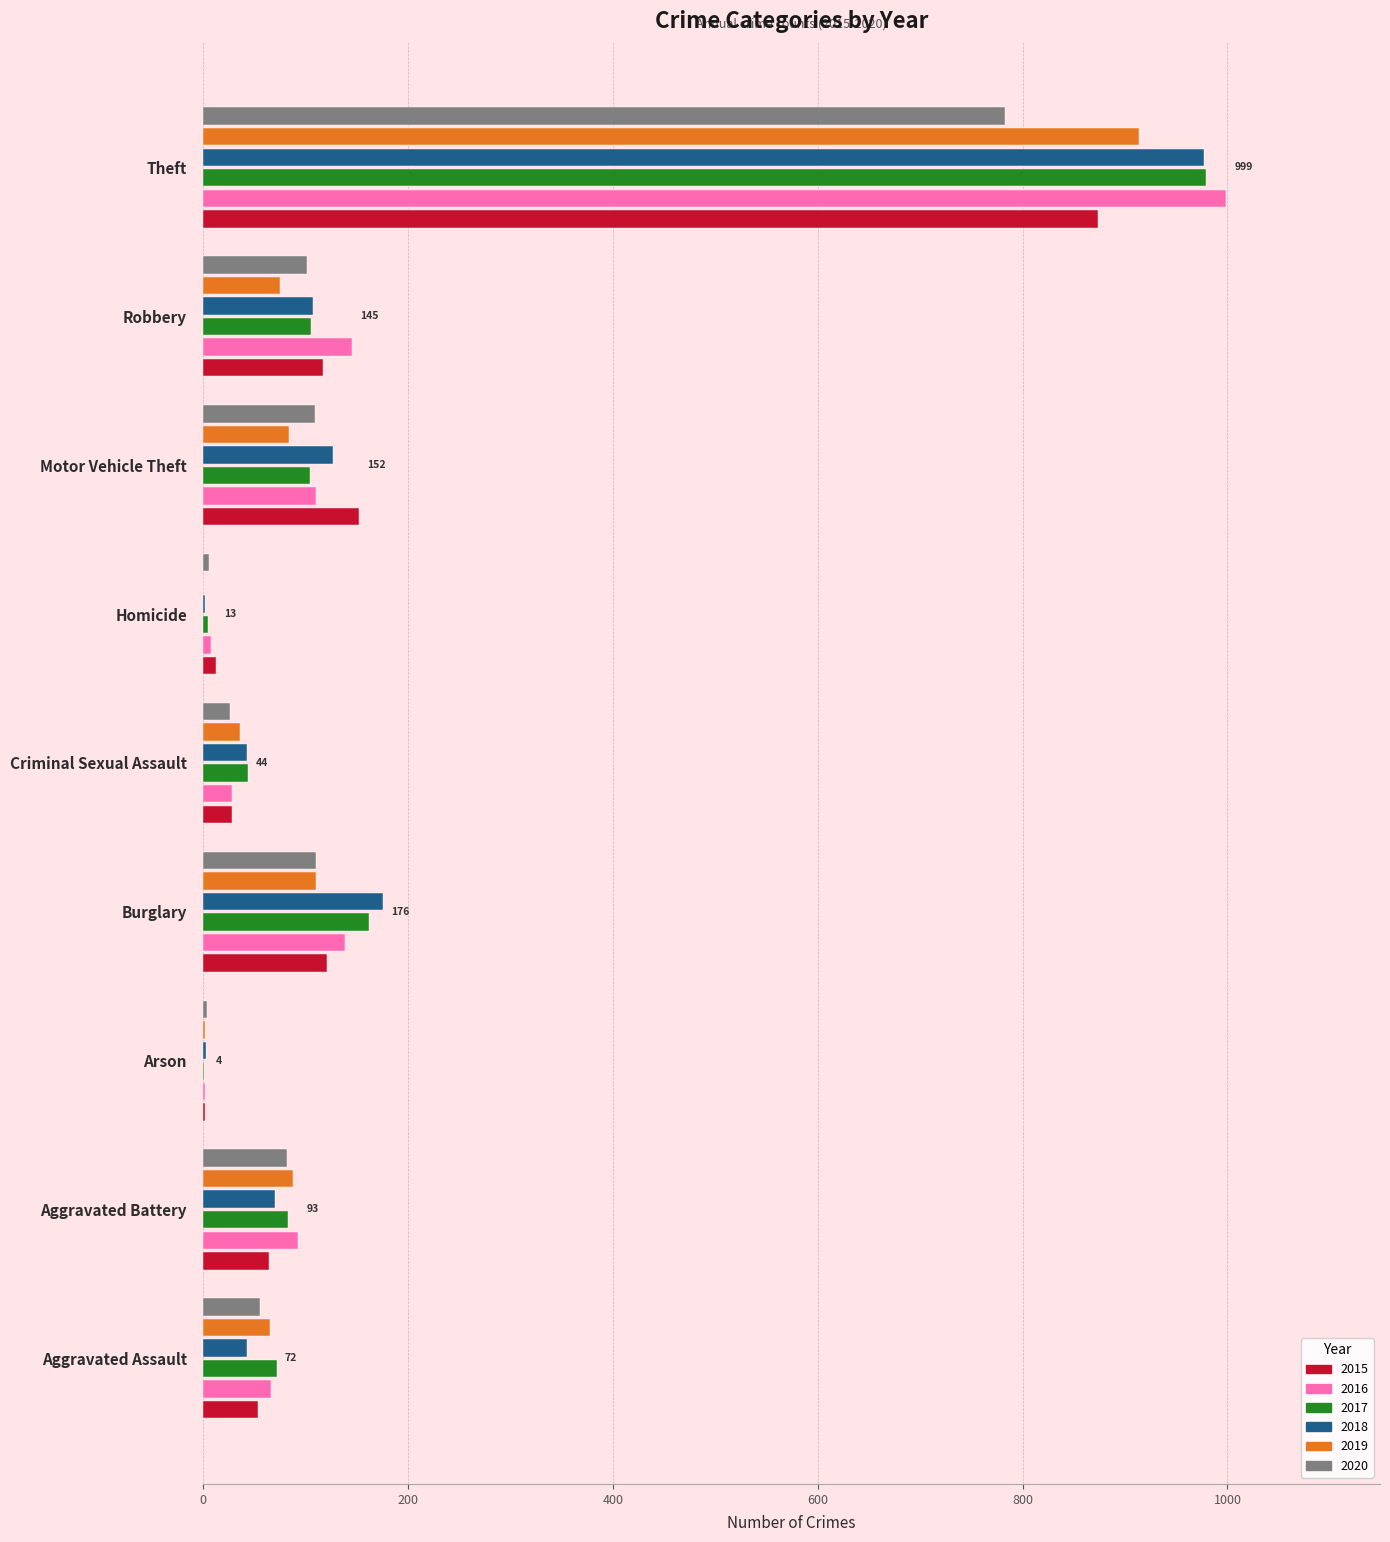

At which label is 2017 closest to 490?

Burglary